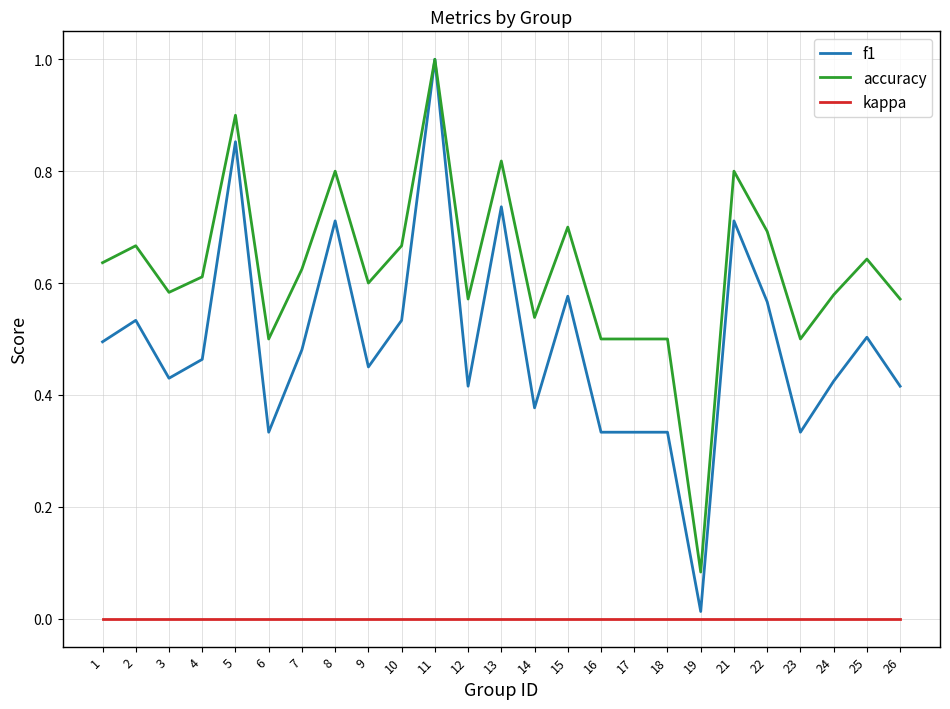

The accuracy series shows 0.6 at 9. True or false?

True